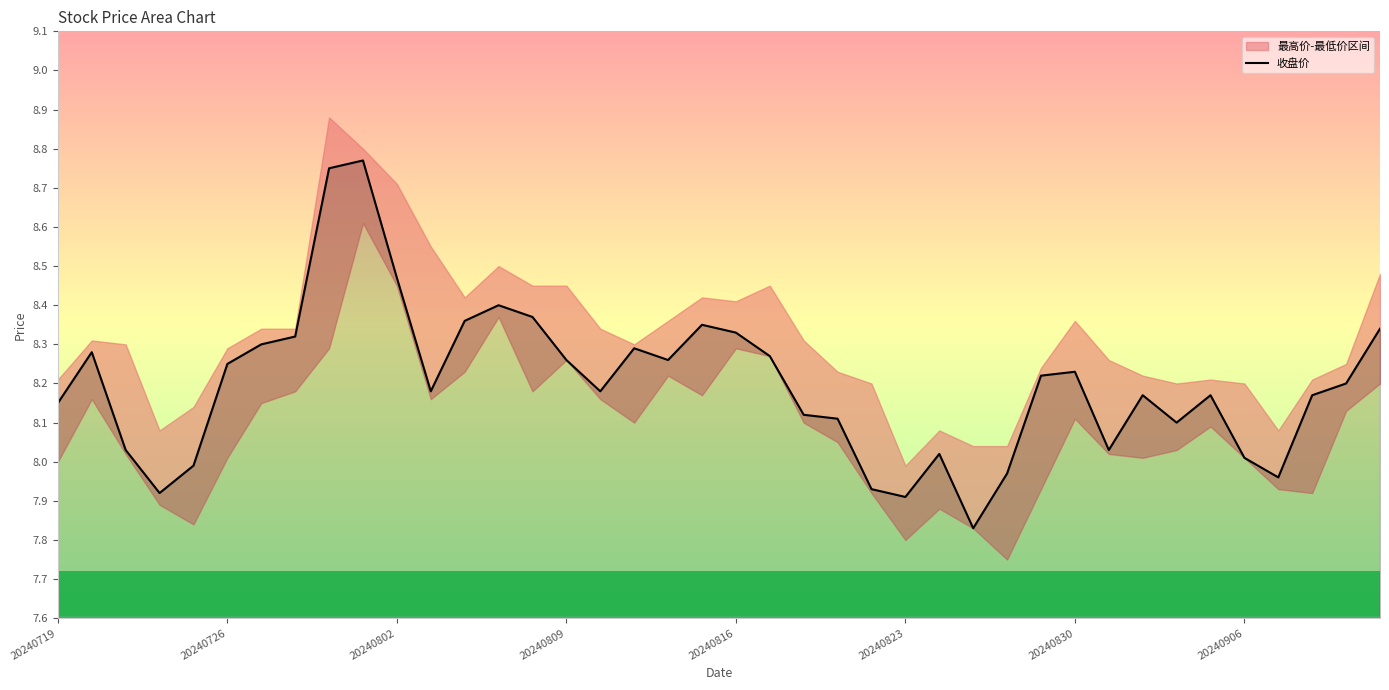

Approximately how many times larger is the value at 20240823 compared to 20240830?

1.0